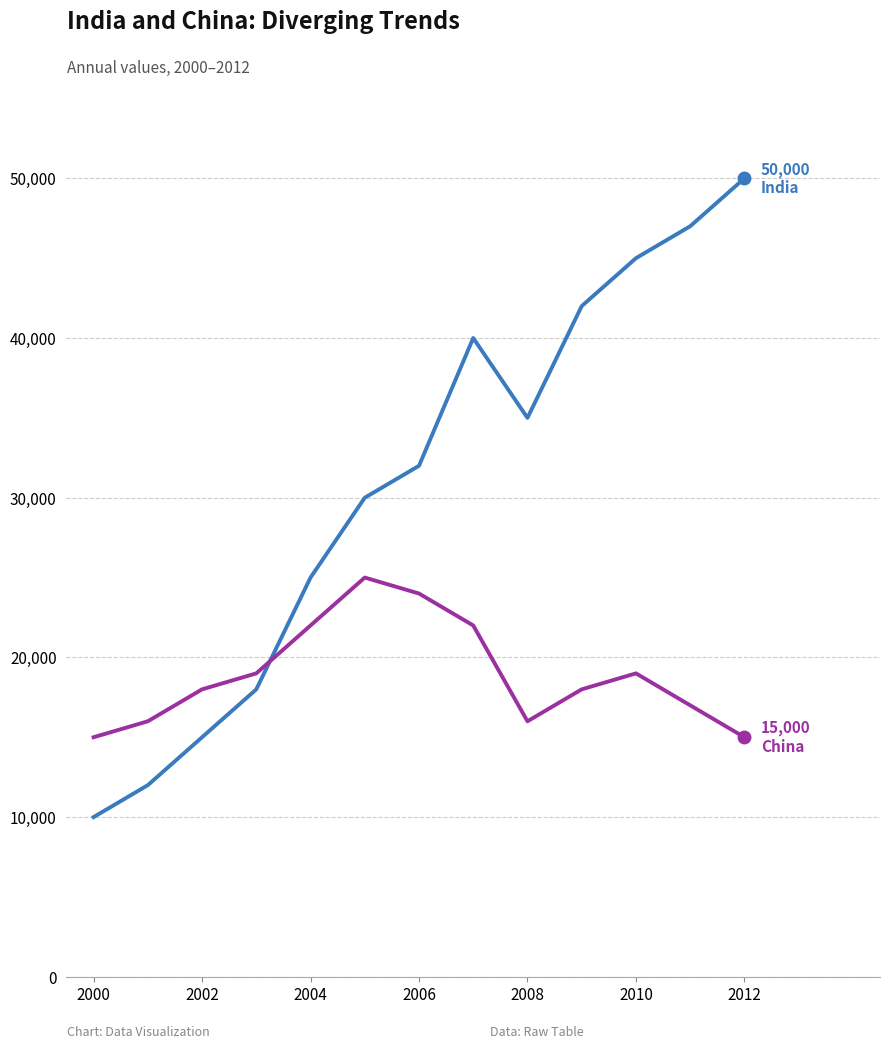

What is the minimum value shown in the chart?

10000